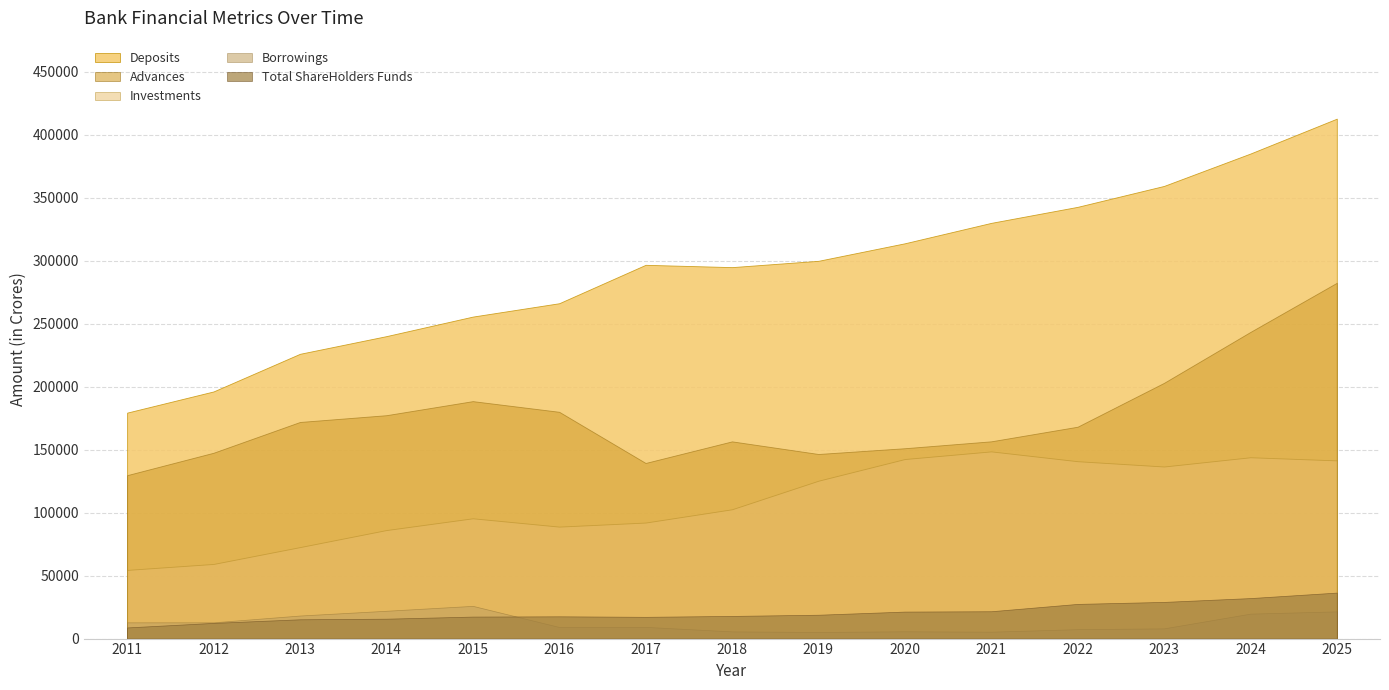

Reading left to right, extract all data points from this chart.

Deposits: 2011=179356.0	2012=196173.3	2013=226038.3	2014=240069.0	2015=255572.4	2016=266184.2	2017=296671.2	2018=294838.9	2019=299855.4	2020=313763.2	2021=329973.0	2022=342691.9	2023=359296.5	2024=385011.3	2025=412697.1
Advances: 2011=129725.4	2012=147512.9	2013=171935.8	2014=177315.2	2015=188477.5	2016=180009.6	2017=139398.8	2018=156542.2	2019=146525.4	2020=151100.9	2021=156578.6	2022=168173.5	2023=202984.3	2024=243406.3	2025=282419.9
Investments: 2011=54504.5	2012=59243.3	2013=72603.8	2014=86135.1	2015=95473.9	2016=88867.5	2017=92094.9	2018=102631.6	2019=125298.1	2020=142517.5	2021=148582.4	2022=140787.0	2023=136583.5	2024=143923.5	2025=141435.2
Total ShareHolders Funds: 2011=8847.7	2012=12451.5	2013=15312.9	2014=15788.6	2015=17456.9	2016=17679.1	2017=17268.1	2018=17985.5	2019=18934.9	2020=21429.5	2021=21705.1	2022=27526.7	2023=29108.9	2024=32148.0	2025=36506.1
Borrowings: 2011=12888.0	2012=12919.6	2013=18305.5	2014=22079.8	2015=25974.1	2016=9207.9	2017=9282.5	2018=5706.1	2019=5239.1	2020=5787.2	2021=5468.6	2022=7474.4	2023=8118.8	2024=19805.7	2025=21592.0